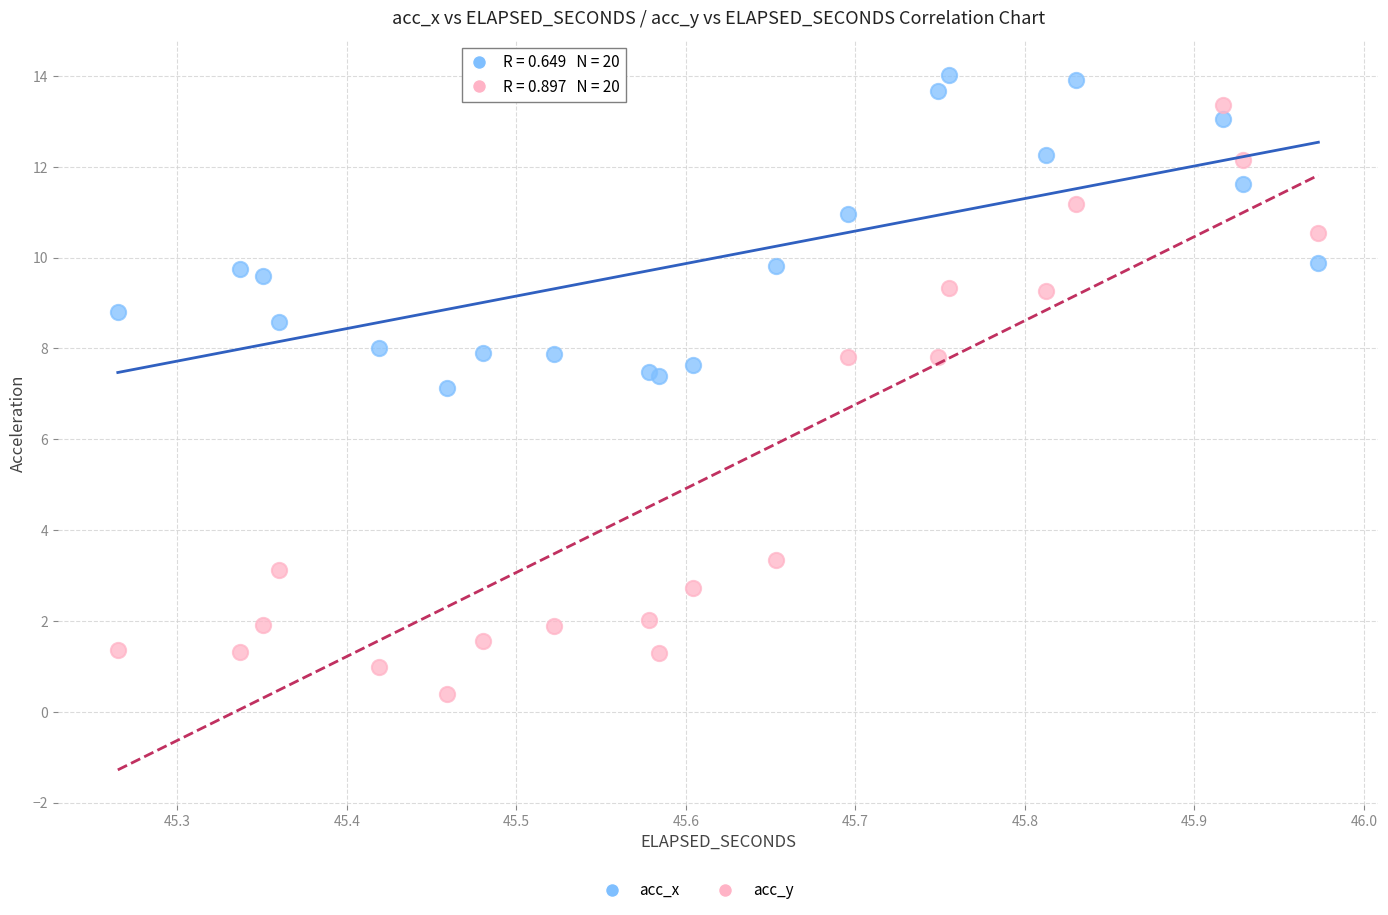

Which series has the widest spread of Y values?

acc_y